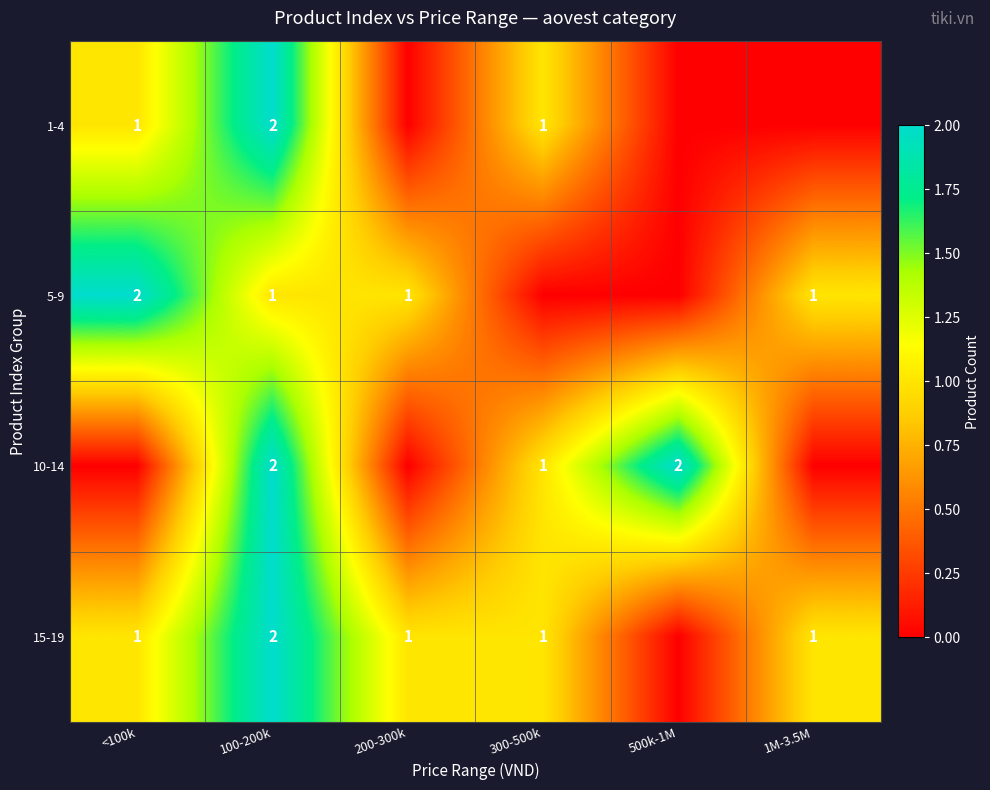

The value of 1-4 at 300-500k is 1. True or false?

True